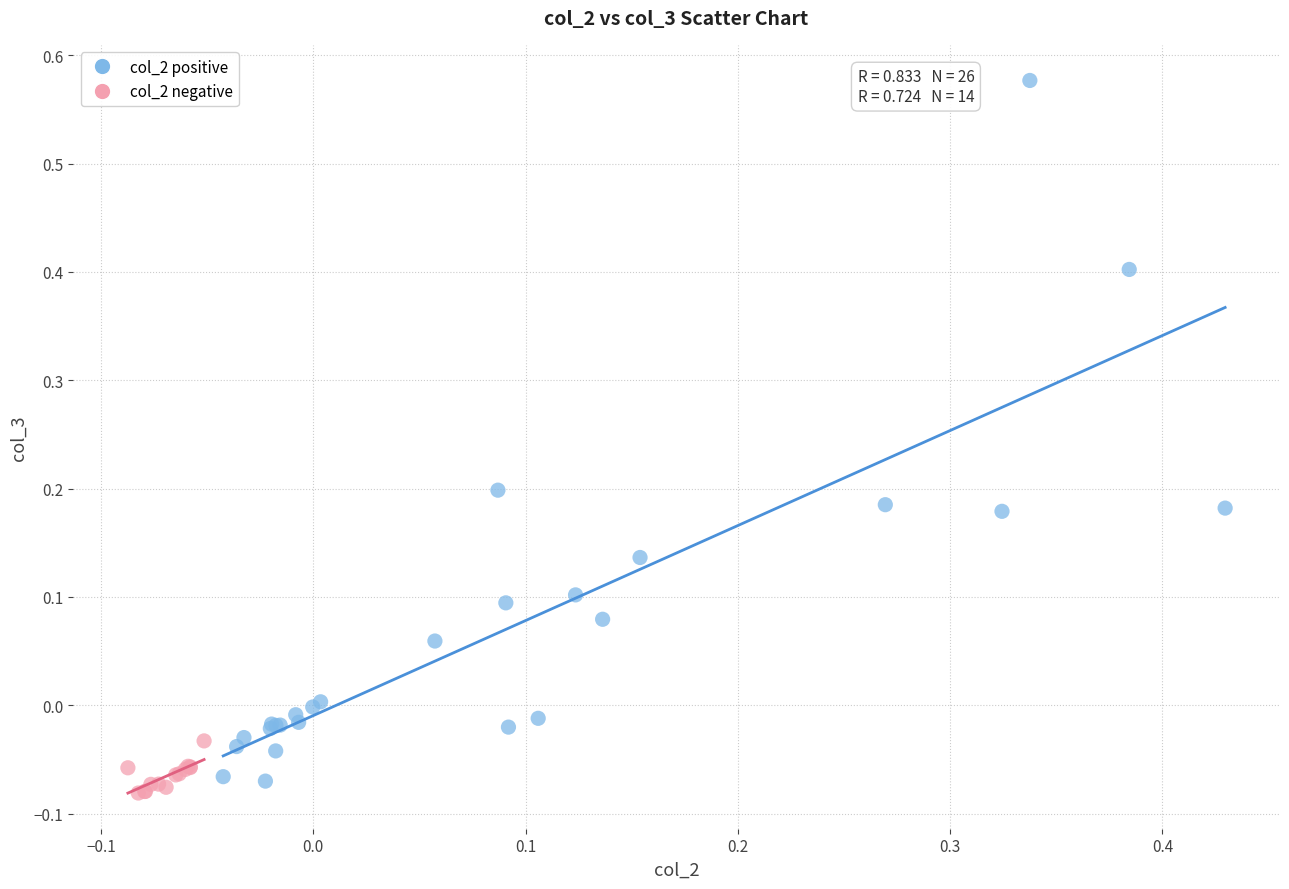

Which series contains the highest Y value?

col_2 positive